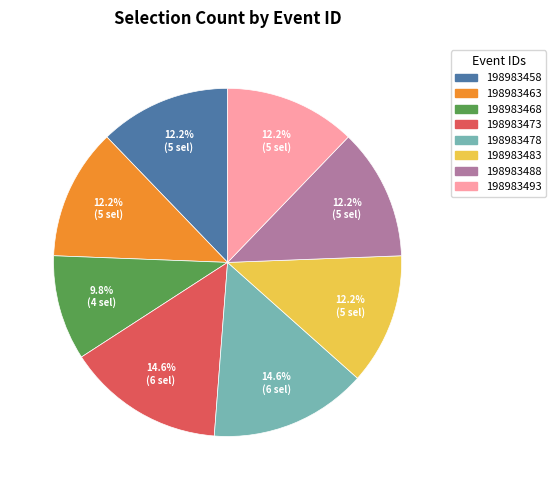

How many segments does this pie chart have?

8